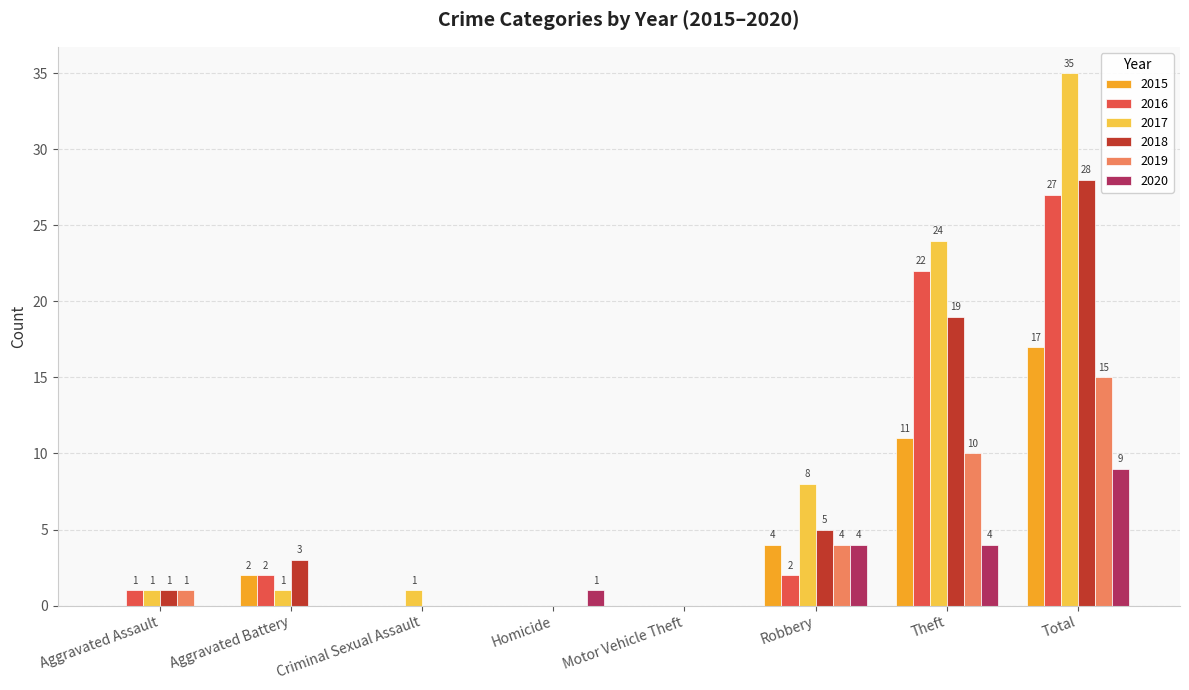

Reading right to left, what are all the values shown in this chart?

2015: 17	11	4	0	0	0	2	0
2016: 27	22	2	0	0	0	2	1
2017: 35	24	8	0	0	1	1	1
2018: 28	19	5	0	0	0	3	1
2019: 15	10	4	0	0	0	0	1
2020: 9	4	4	0	1	0	0	0